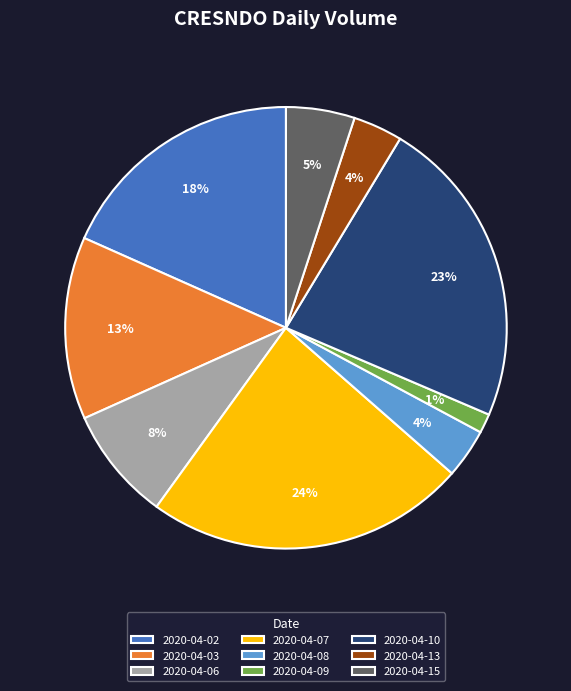

What is the smallest slice in the pie chart?

2020-04-09